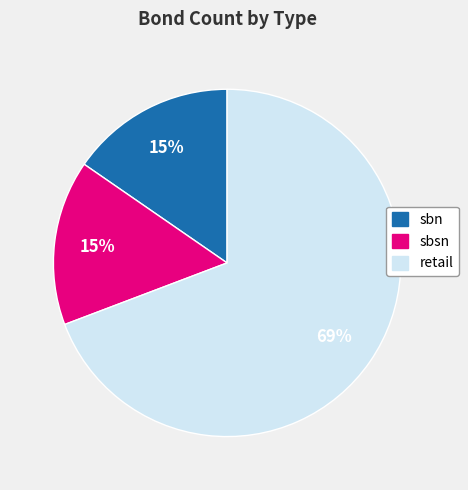

Is it true that retail is 83% of the pie?

False